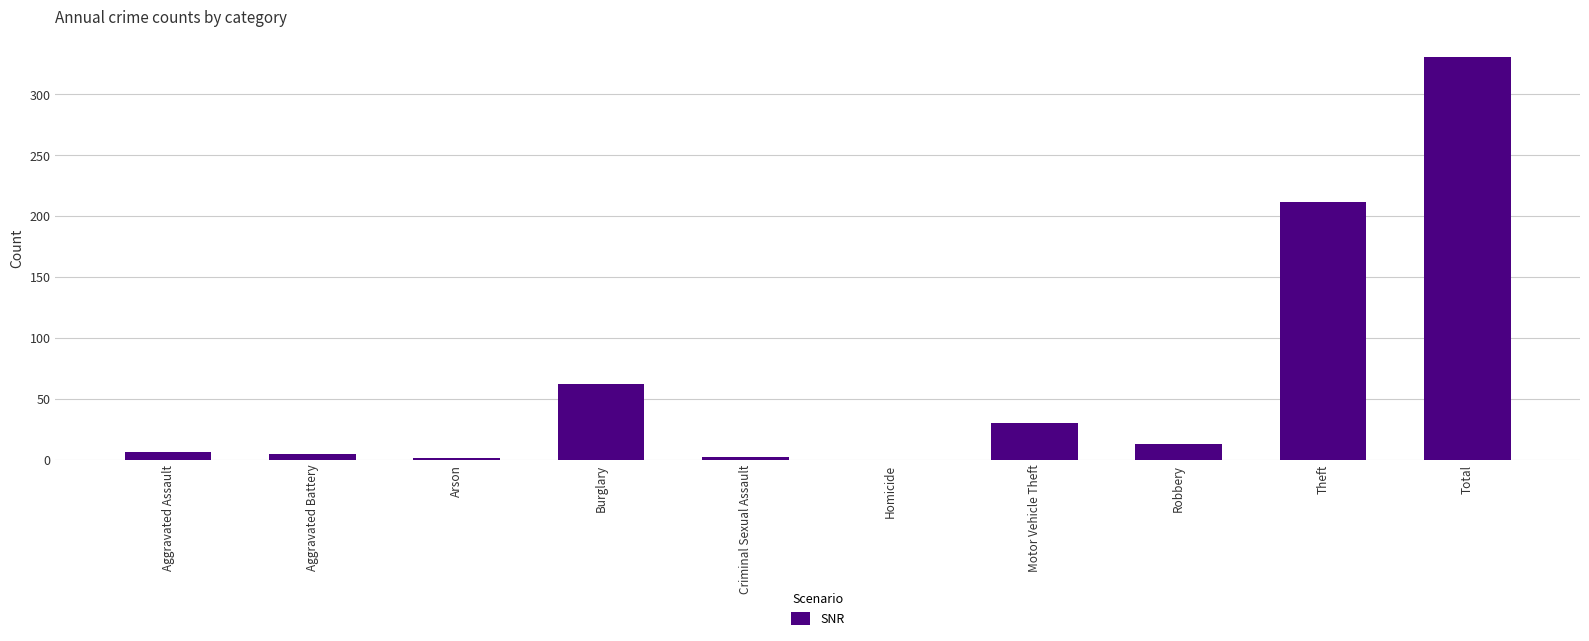

Are the bars grouped side by side (vs. stacked)?

No